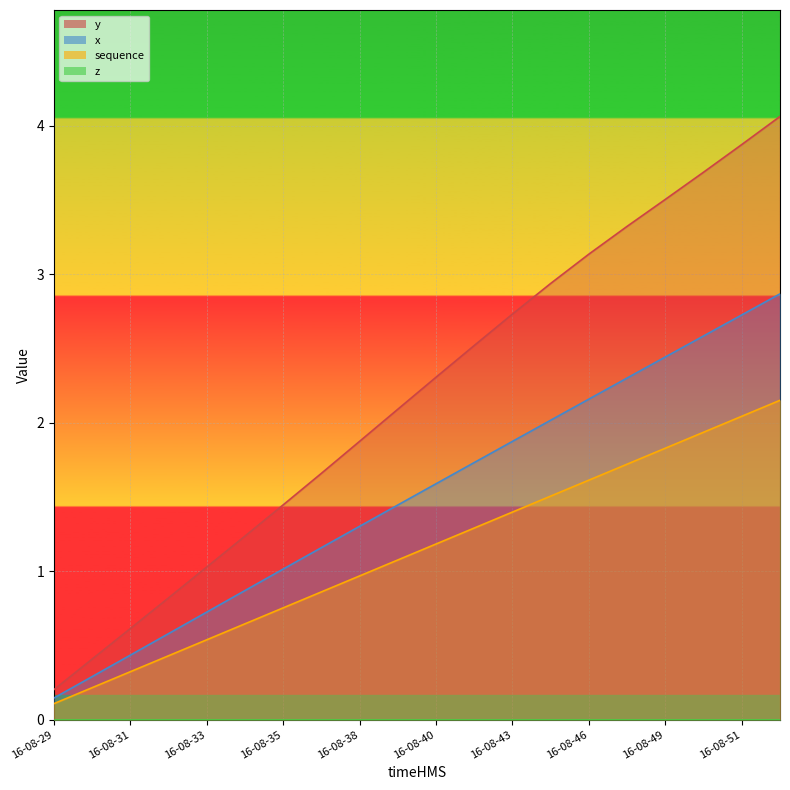

True or false: x and y cross at least once.

False